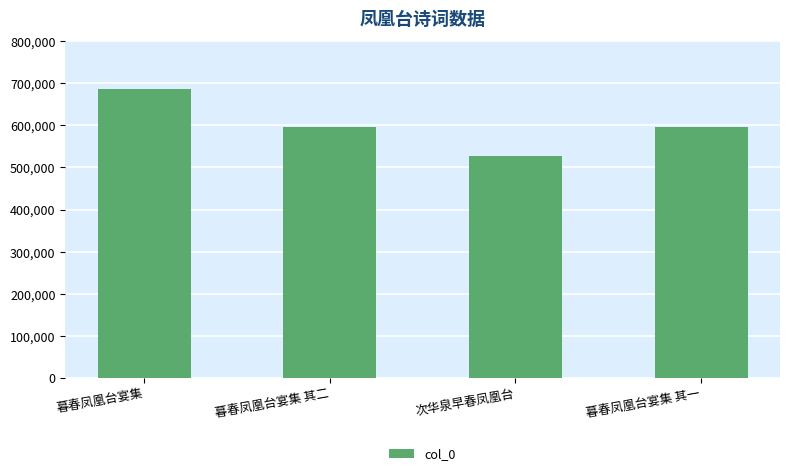

Which has a higher value, 暮春凤凰台宴集 or 暮春凤凰台宴集 其一?

暮春凤凰台宴集